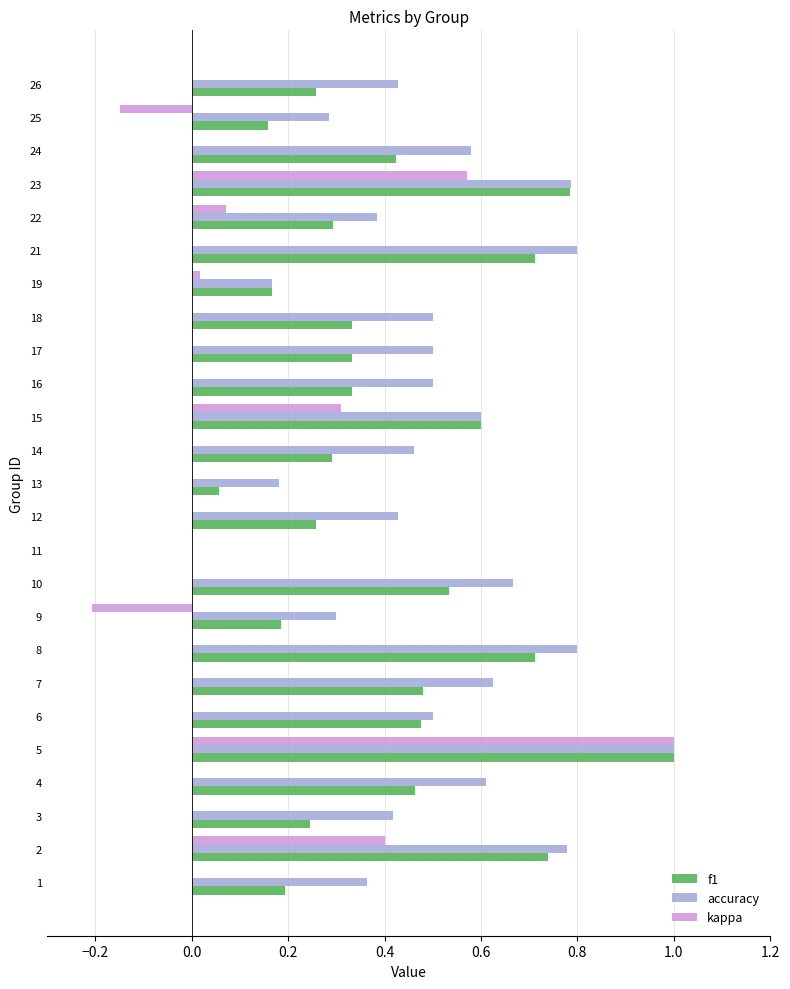

Between 4 and 5, which series saw the biggest shift?

kappa